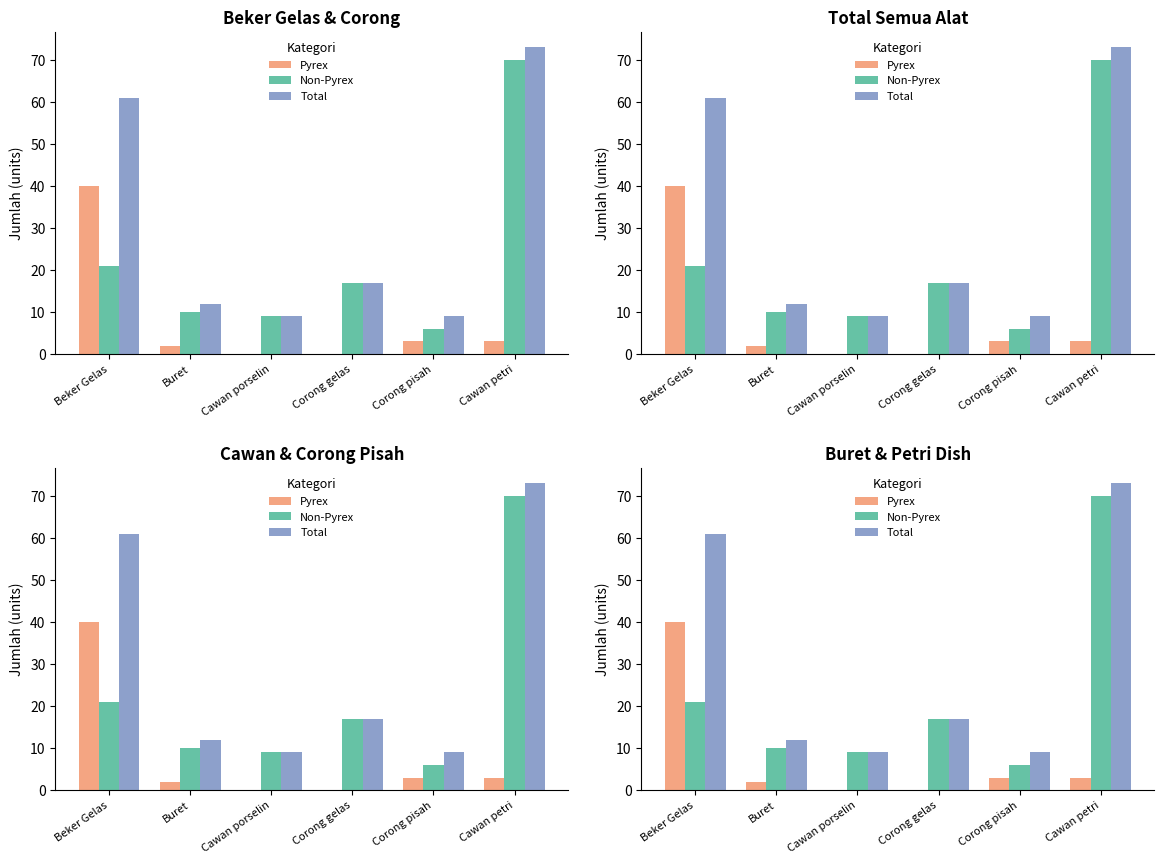

What is the sum of all Non-Pyrex values?

133